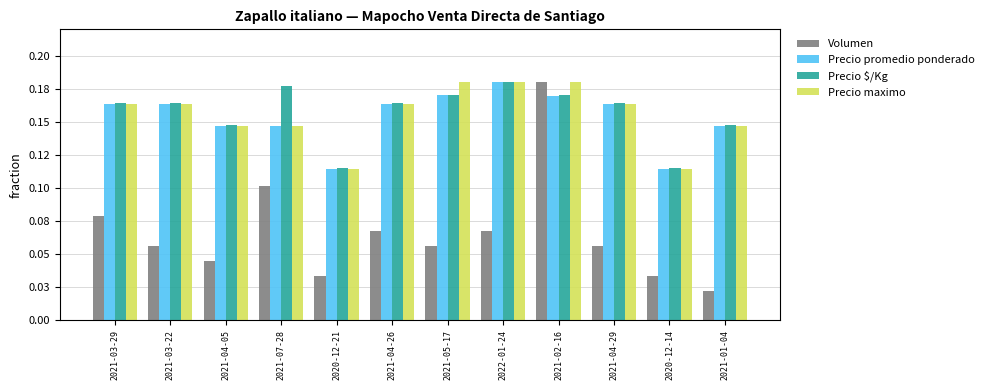

What is the value of the Precio promedio ponderado bar at the 1st from the left?

0.2